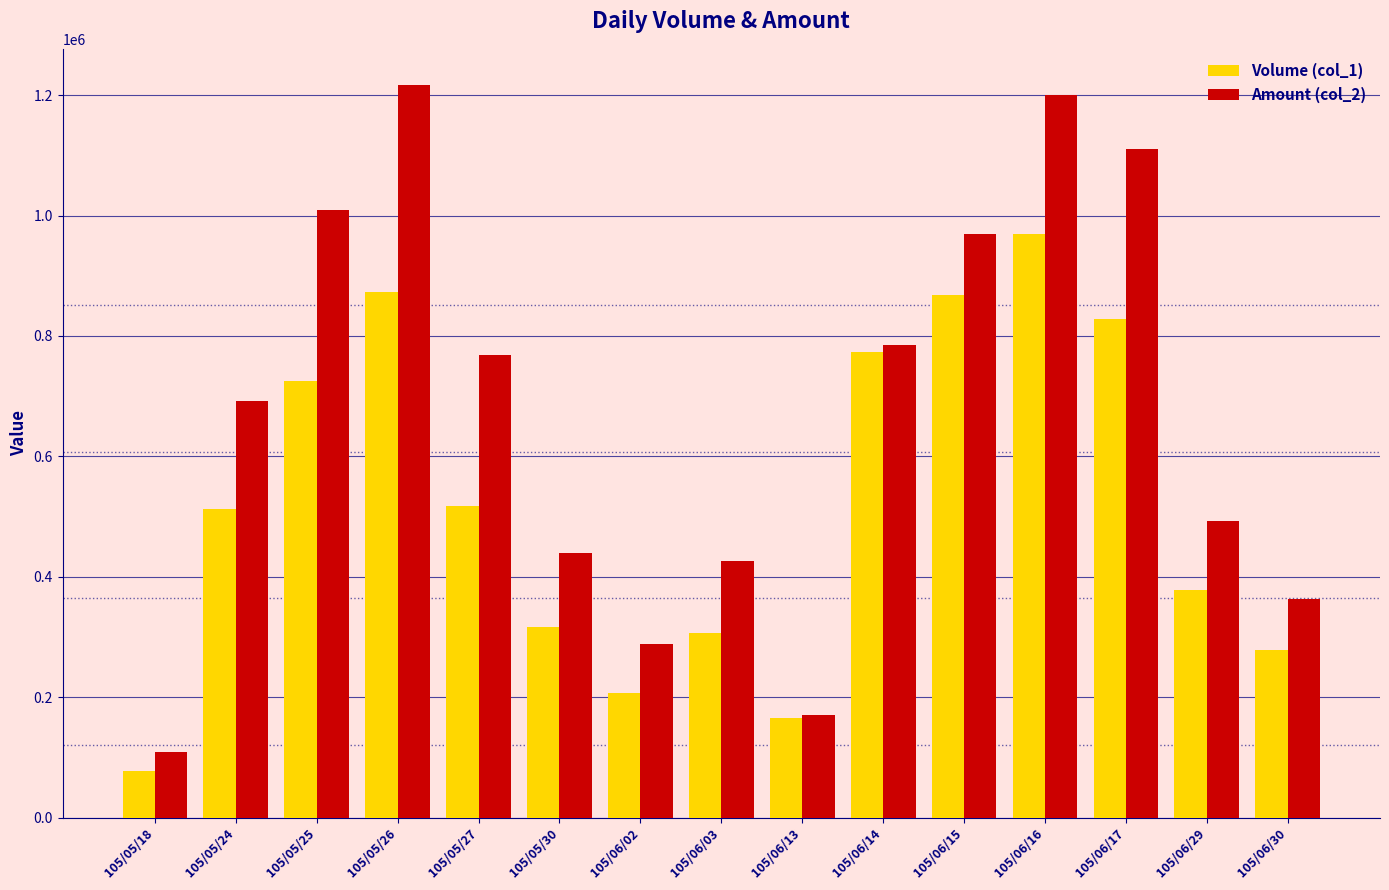

List the series in order of their overall mean, highest first.

Amount (col_2), Volume (col_1)